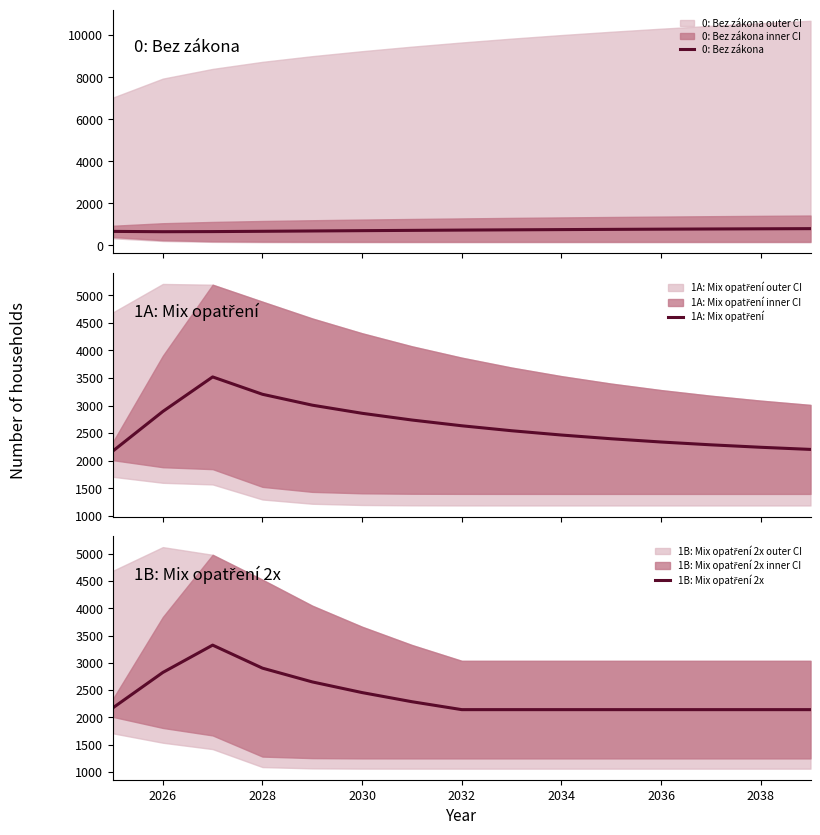

How many lines are shown in the chart?

3